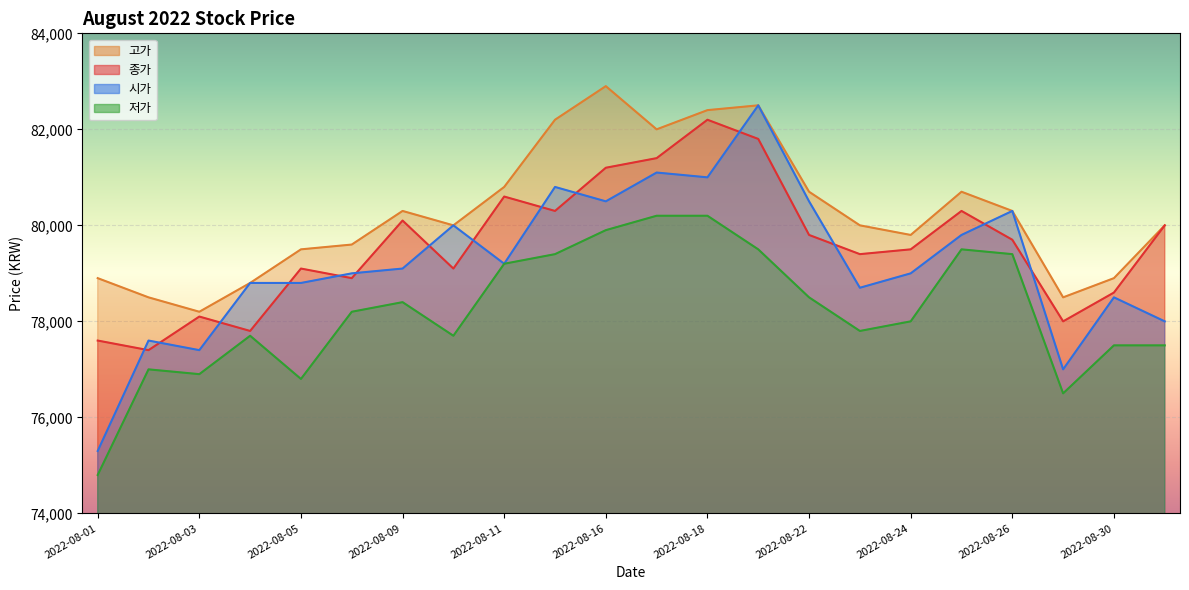

Where does the 저가 series first go above 78200?

2022-08-09